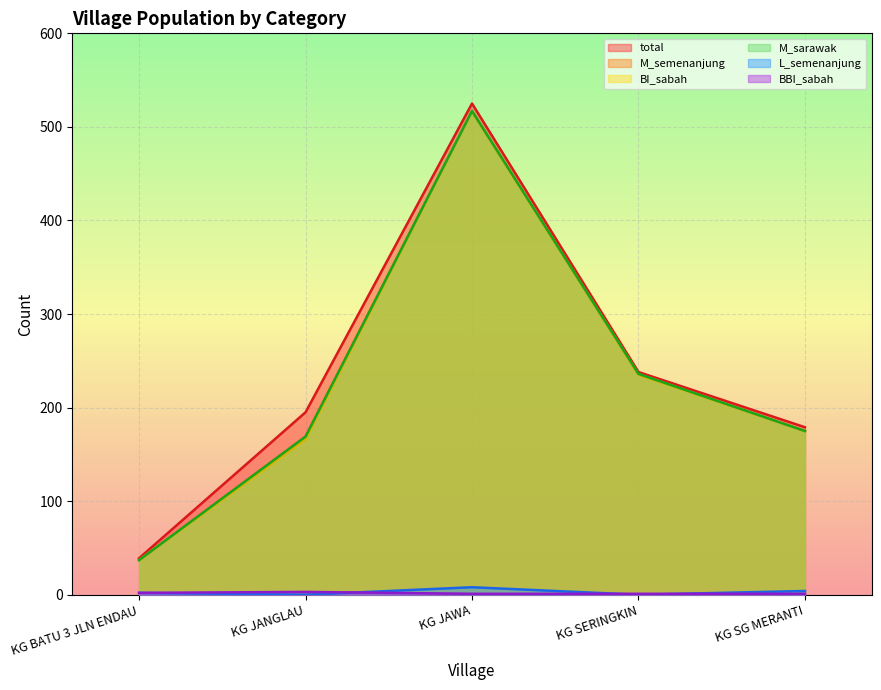

The L_semenanjung series shows 8 at KG JAWA. True or false?

True